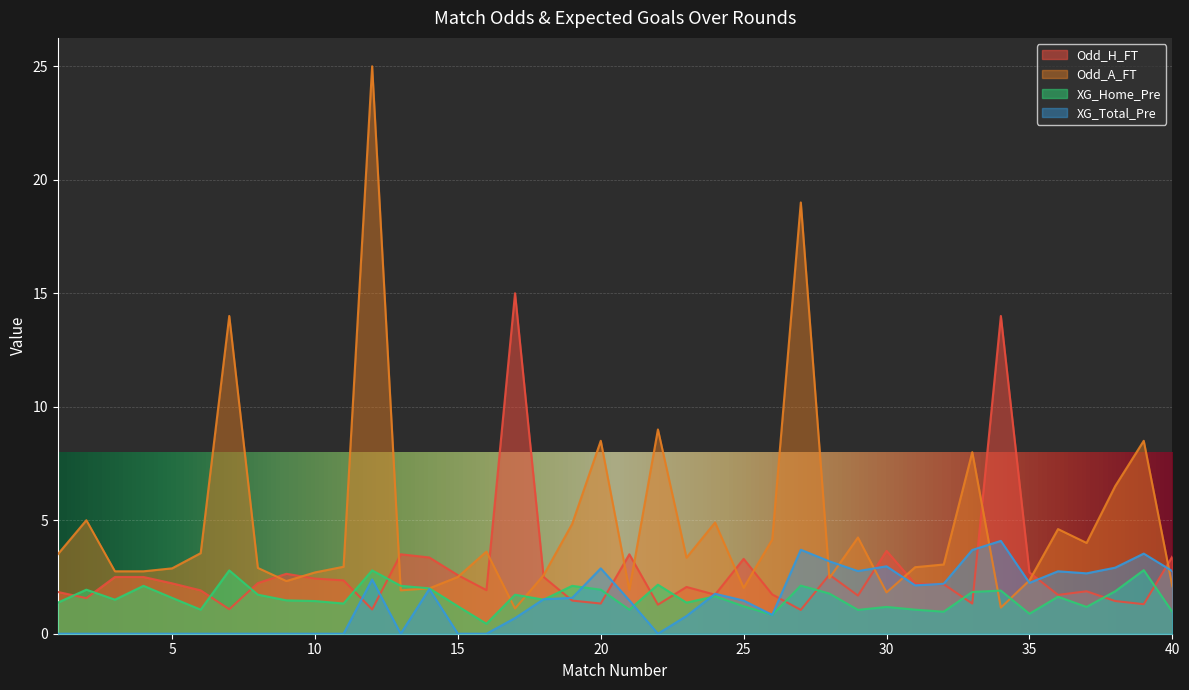

Rank the series by their maximum value, from highest to lowest.

Odd_A_FT, Odd_H_FT, XG_Total_Pre, XG_Home_Pre